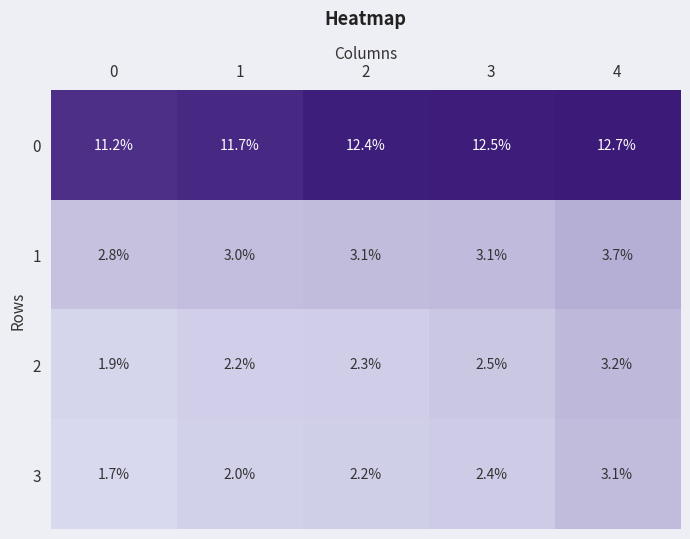

Which series has the largest total across all categories?

0